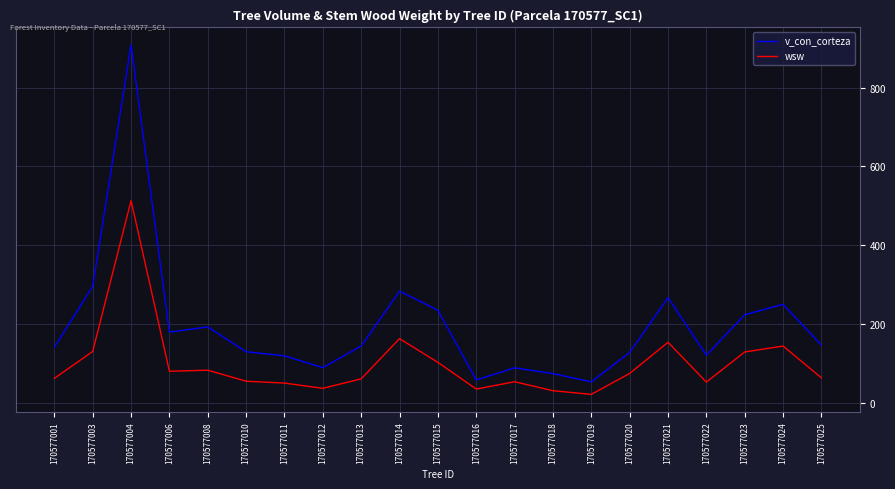

What is the difference between the wsw values at 170577022 and 170577021?

101.2